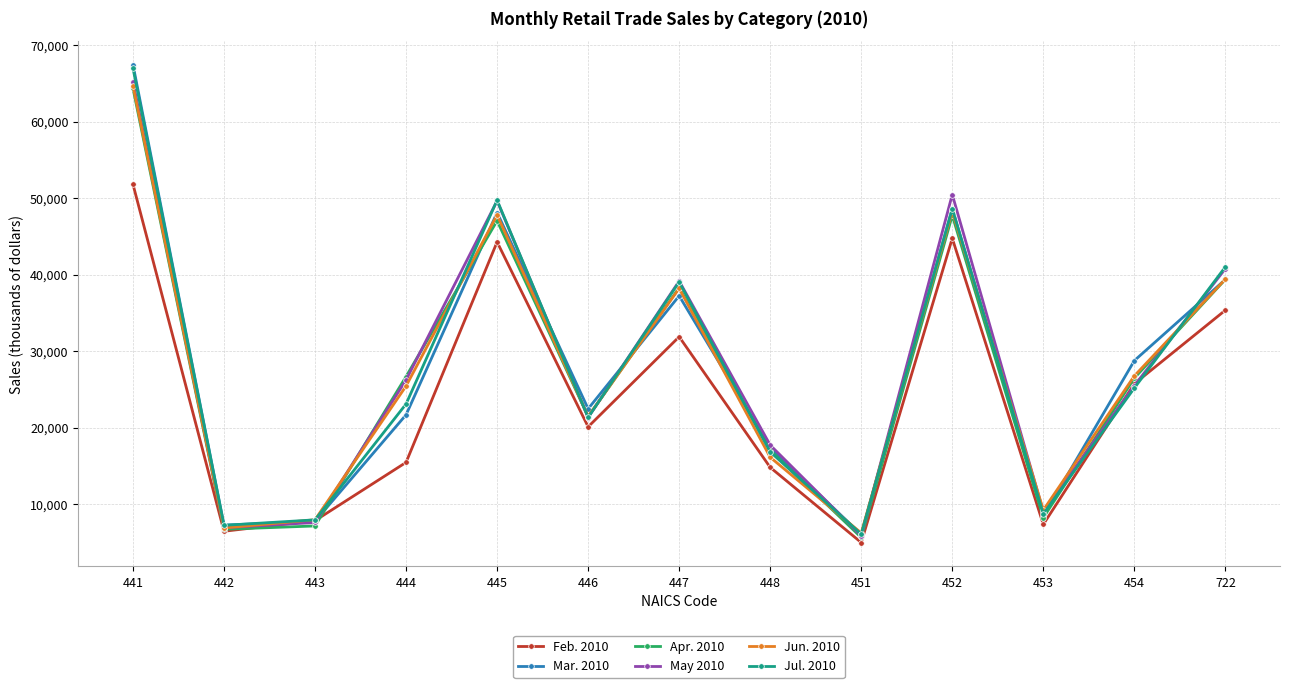

True or false: Jul. 2010 and Mar. 2010 intersect in this chart.

True